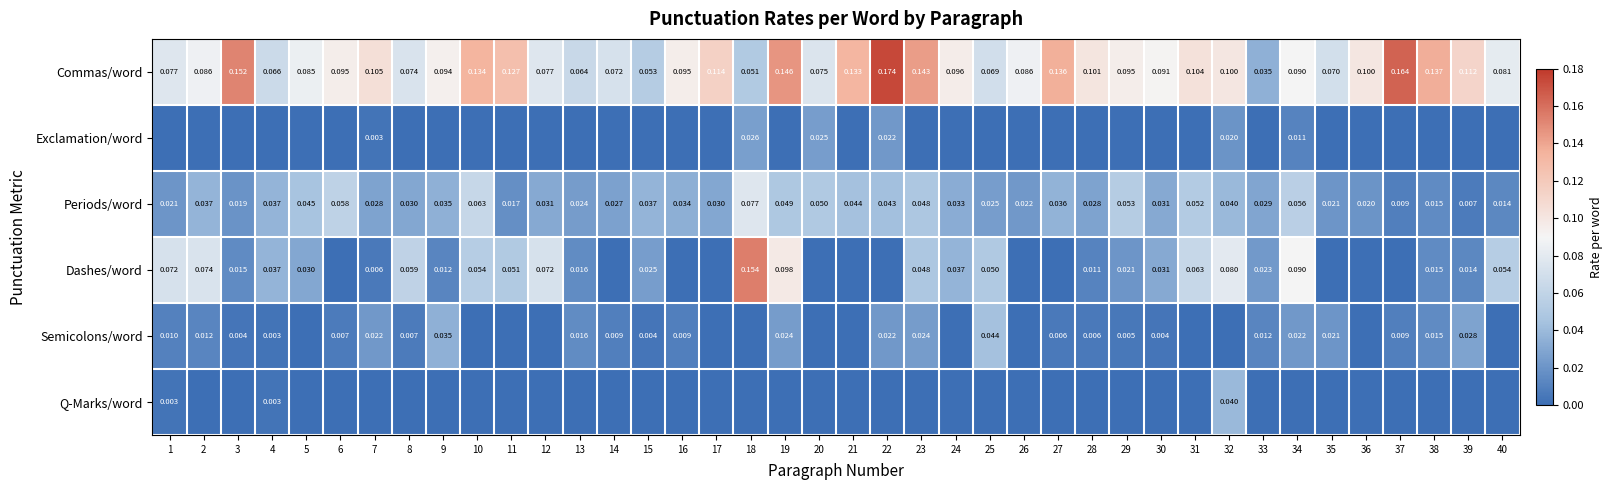

Is the value of Commas/word at 21 greater than the value of Semicolons/word at 34?

Yes